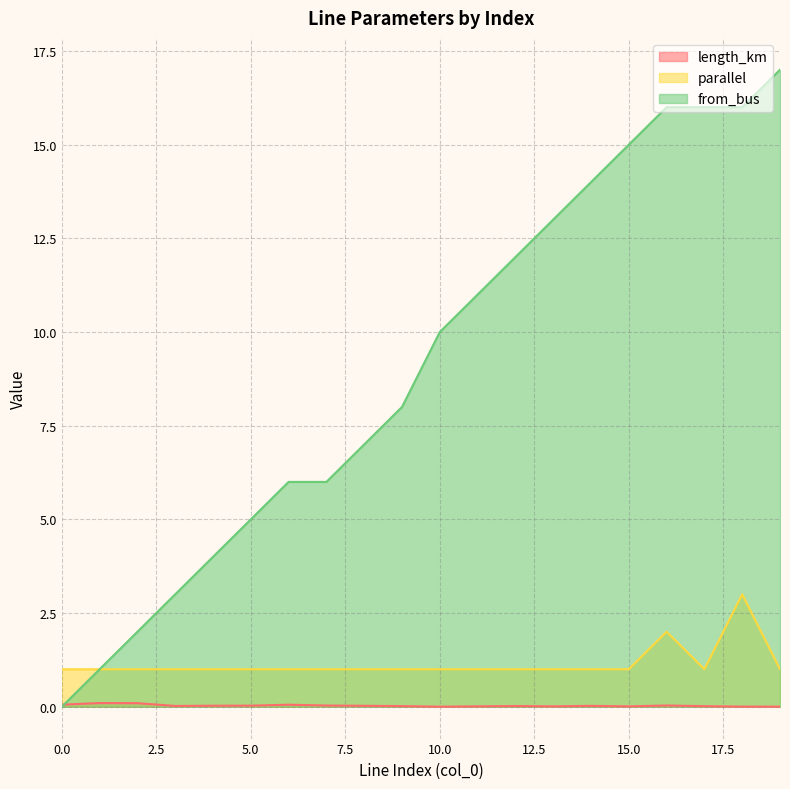

Rank the series at 2 from lowest to highest value.

length_km, parallel, from_bus